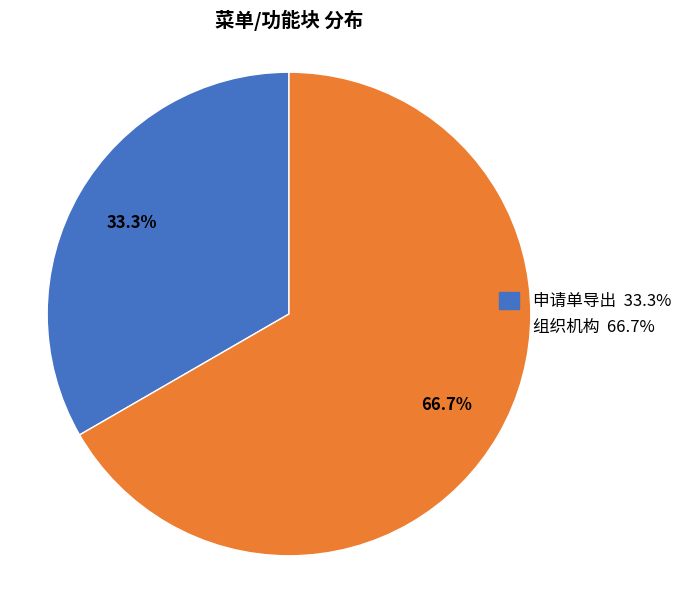

To the nearest percent, what is the average slice percentage?

50%